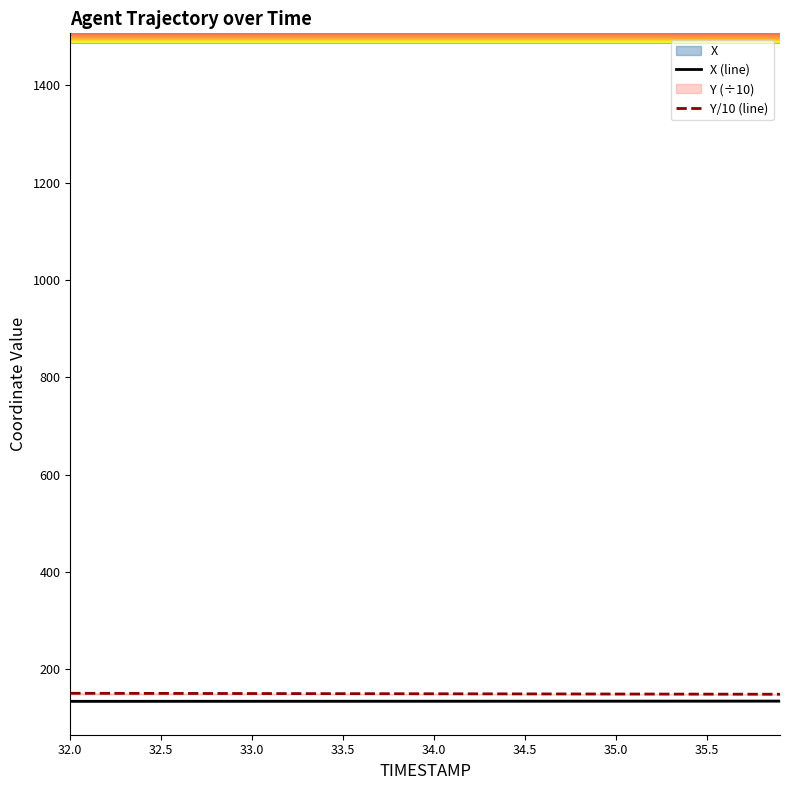

Which series has the largest range (max minus min)?

Y